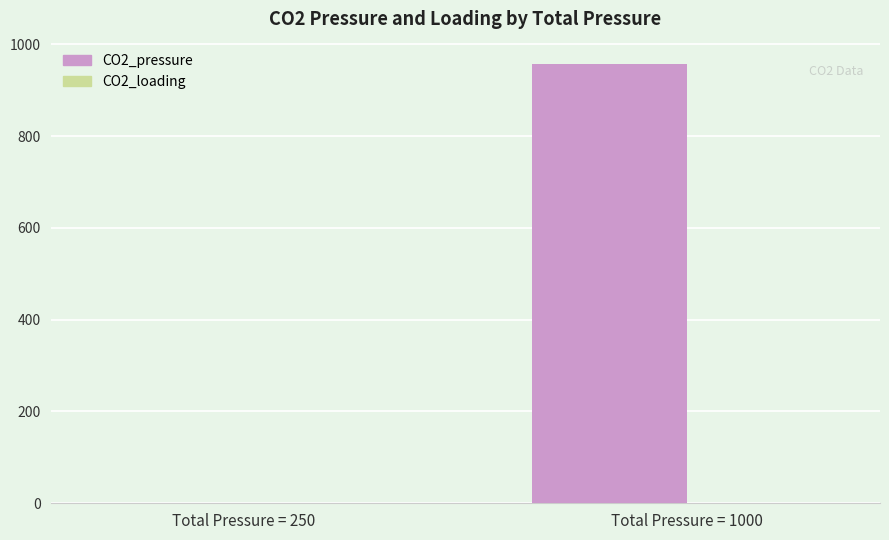

What is the total value across all series at Total Pressure = 1000?

958.7